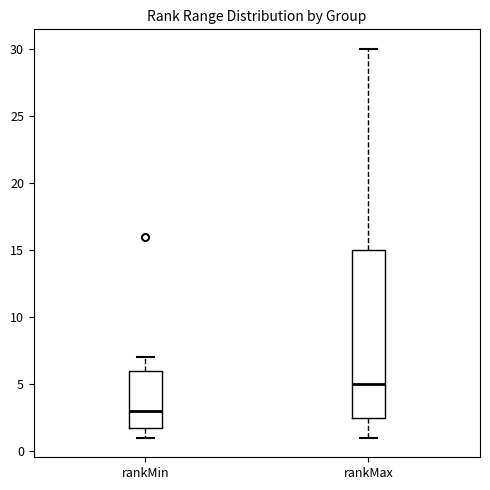

Which box is the tallest, from its lower edge to its upper edge?

rankMax